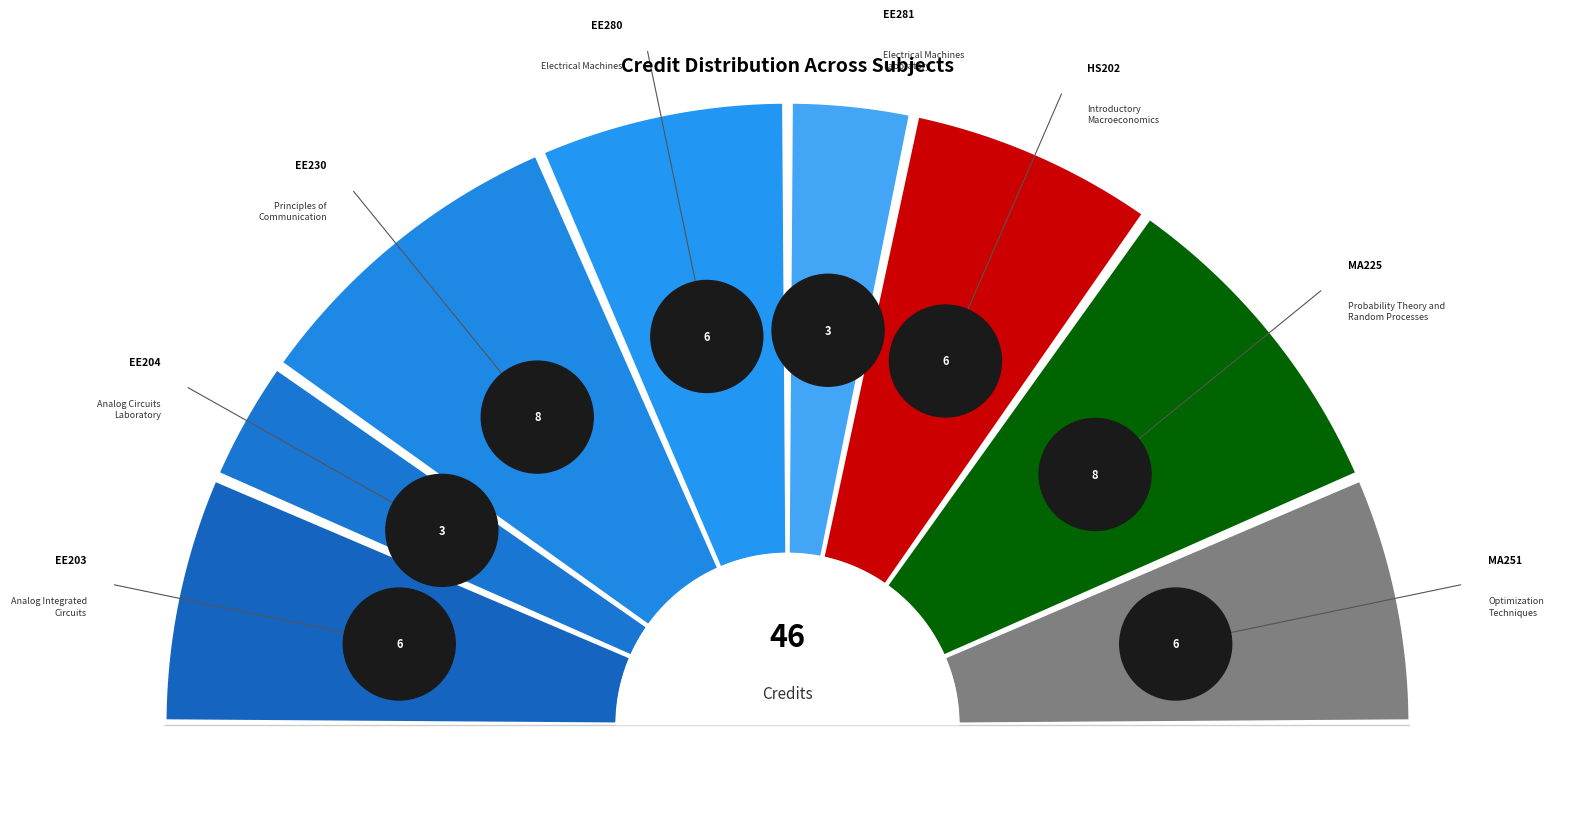

To the nearest percent, what percentage of the pie is Electrical Machines?

13%